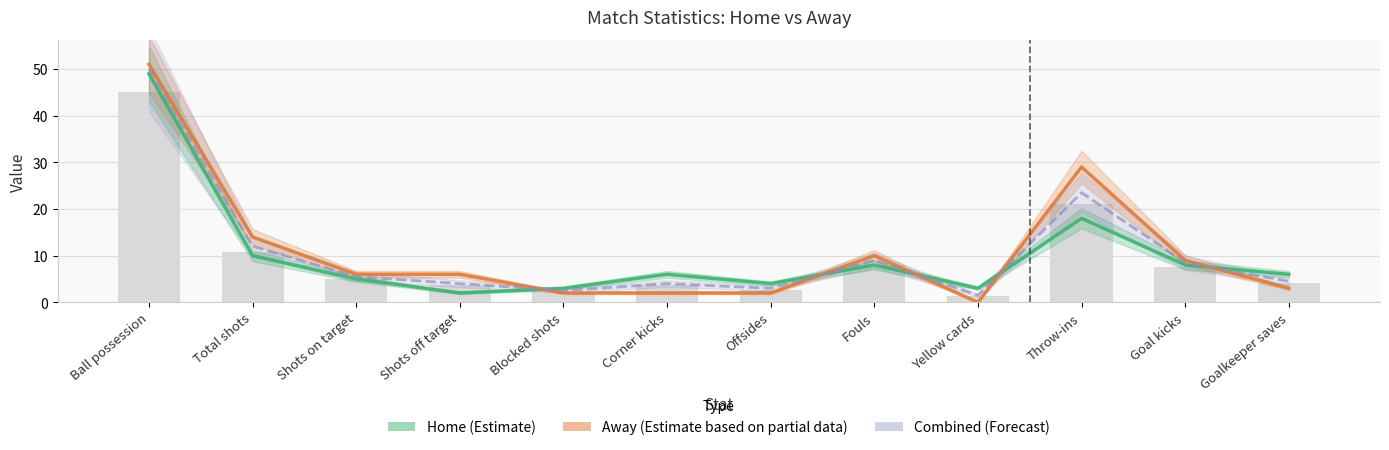

At which category does the chart reach its peak across all series?

Ball possession